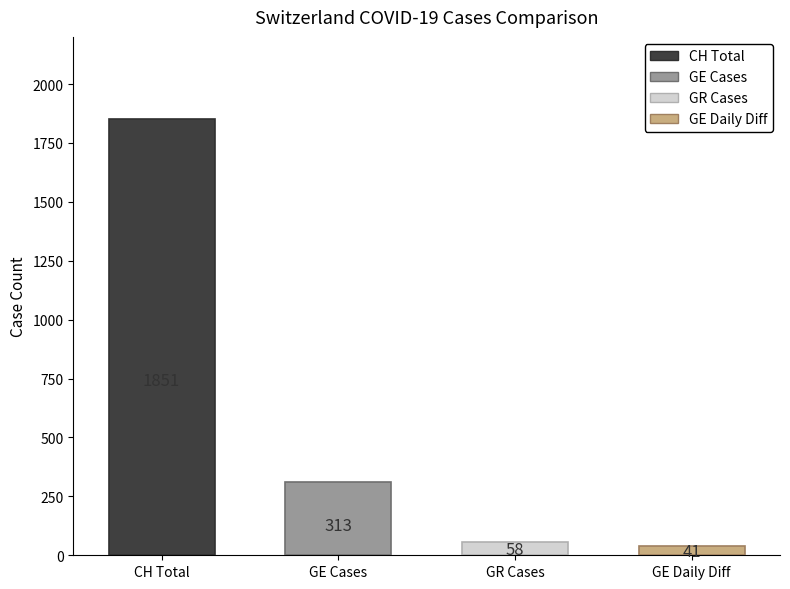

What is the average value?

566